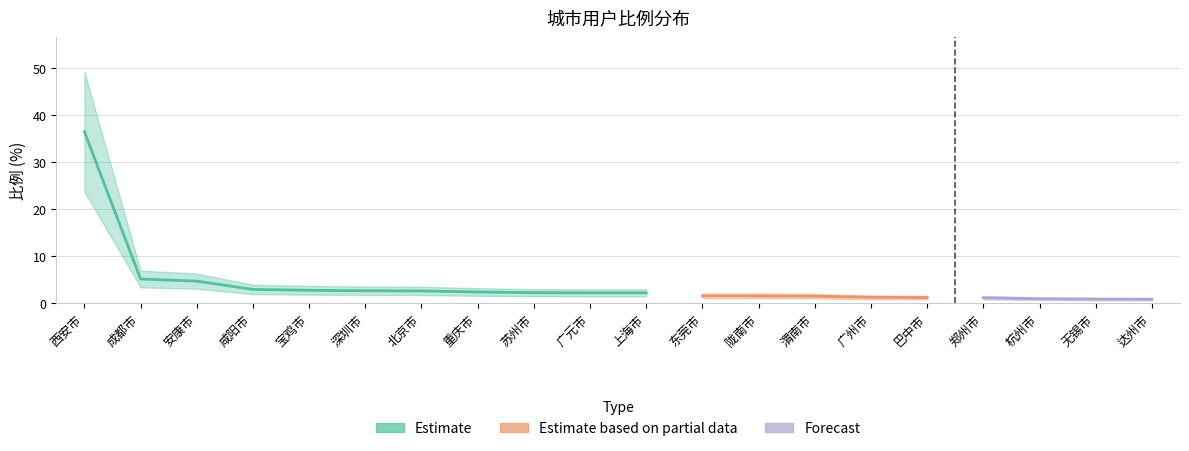

Does the chart display data point markers on the line(s)?

No